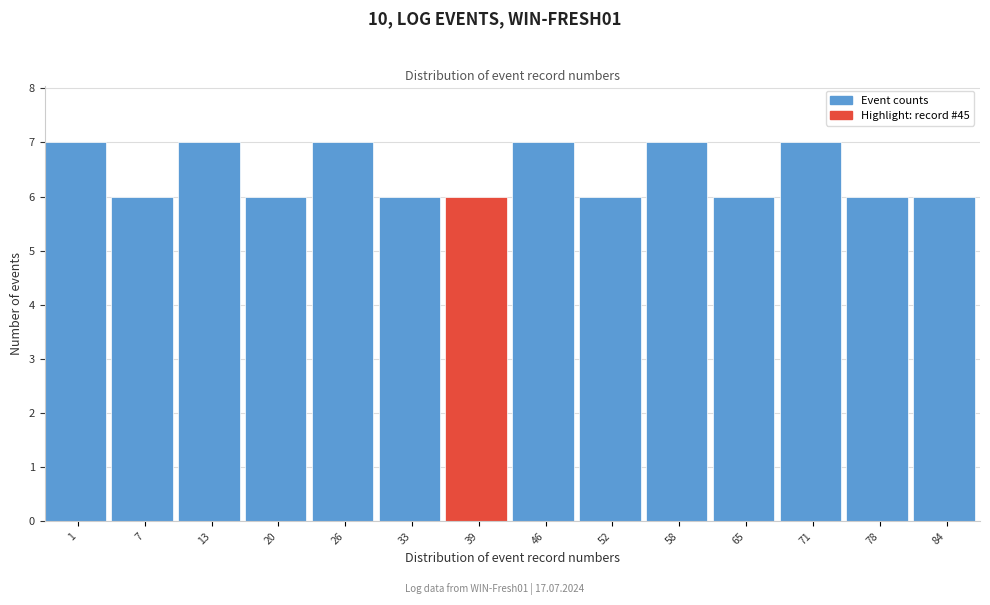

Reading right to left, transcribe all the data shown in this chart.

84=6	78=6	71=7	65=6	58=7	52=6	46=7	39=6	33=6	26=7	20=6	13=7	7=6	1=7